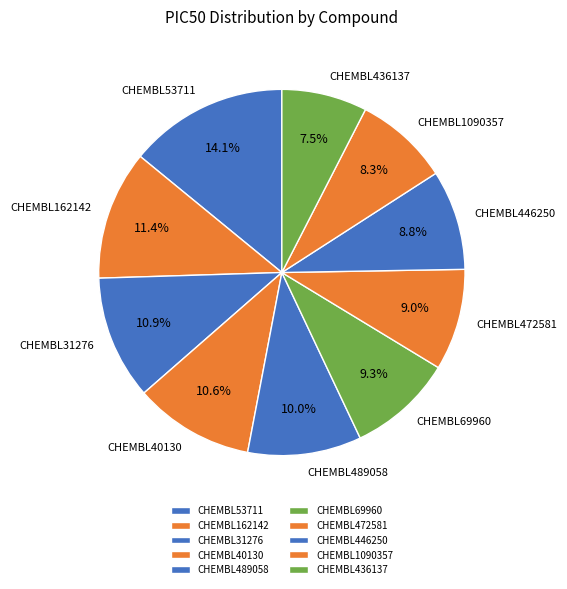

To the nearest percent, what is the difference between the largest and smallest slice percentages?

7%